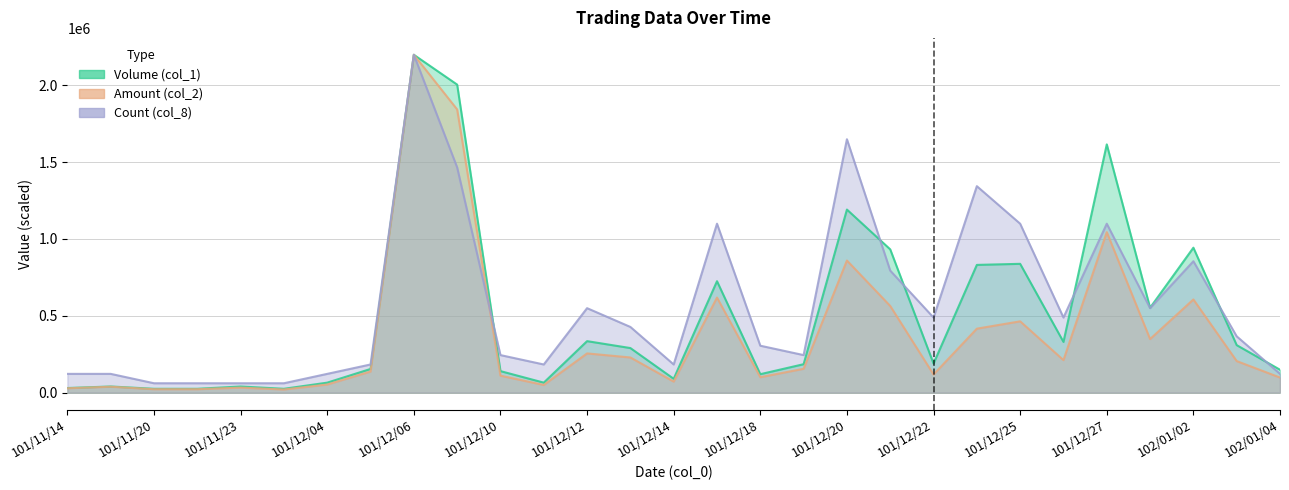

How many interior local valleys does the Volume (col_1) series have?

7